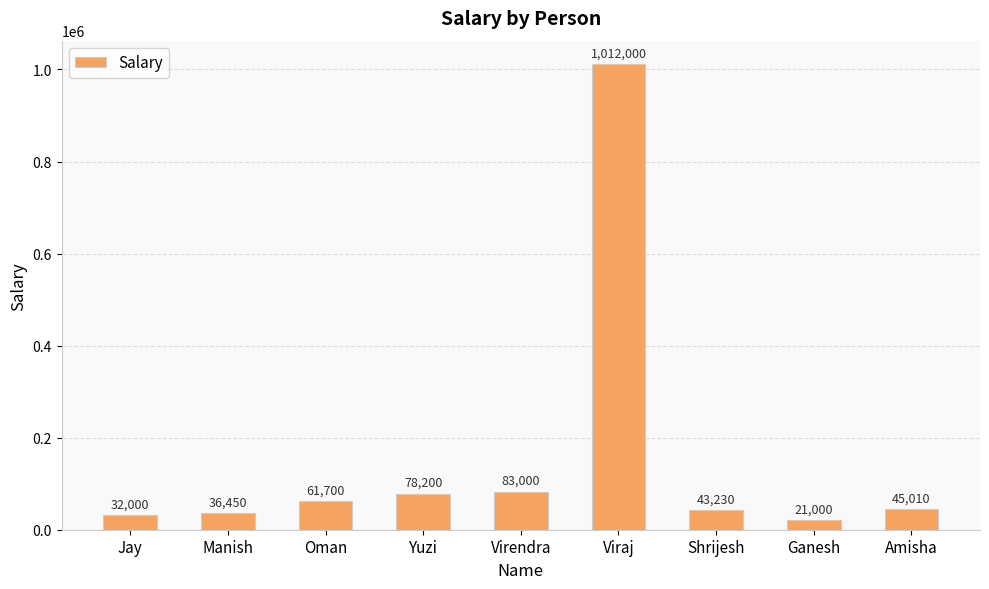

What is the greatest value displayed?

1012000